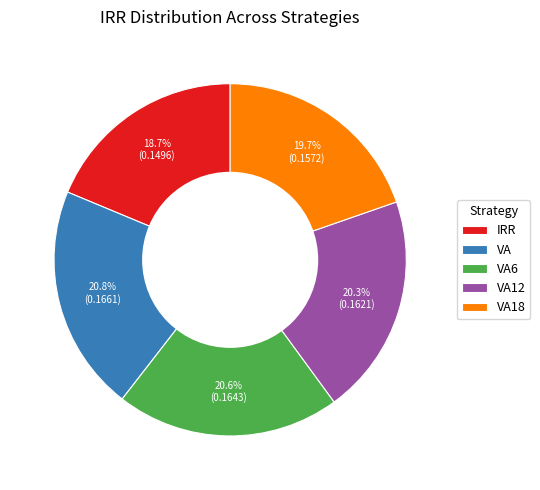

What percentage is NOT represented by VA18?

80.3%